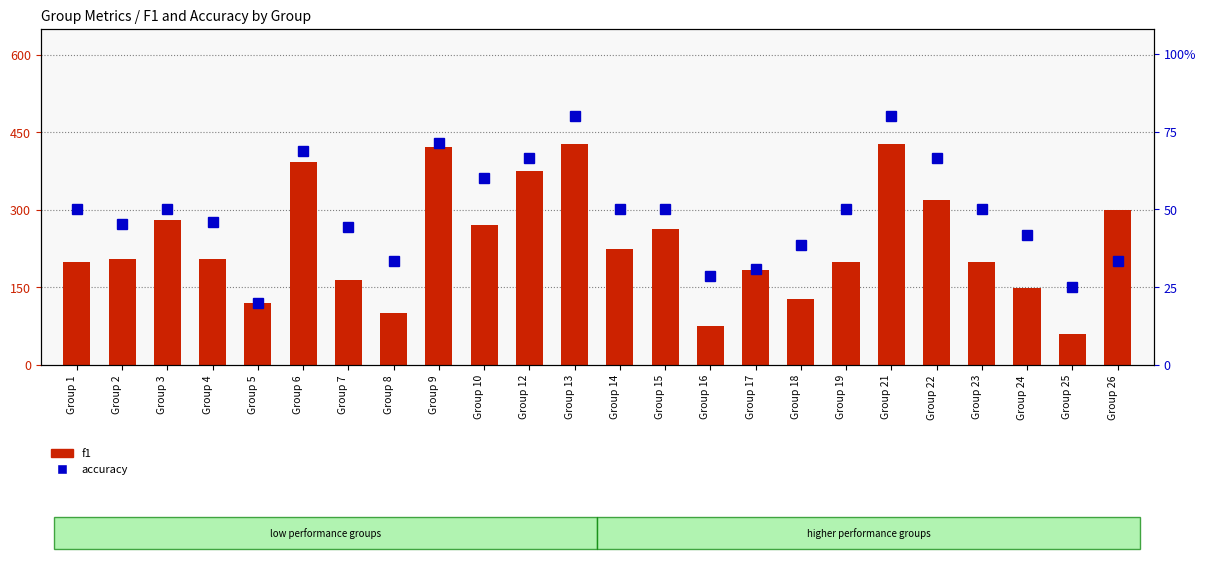

At Group 19, list the series in order from smallest to largest.

accuracy, f1